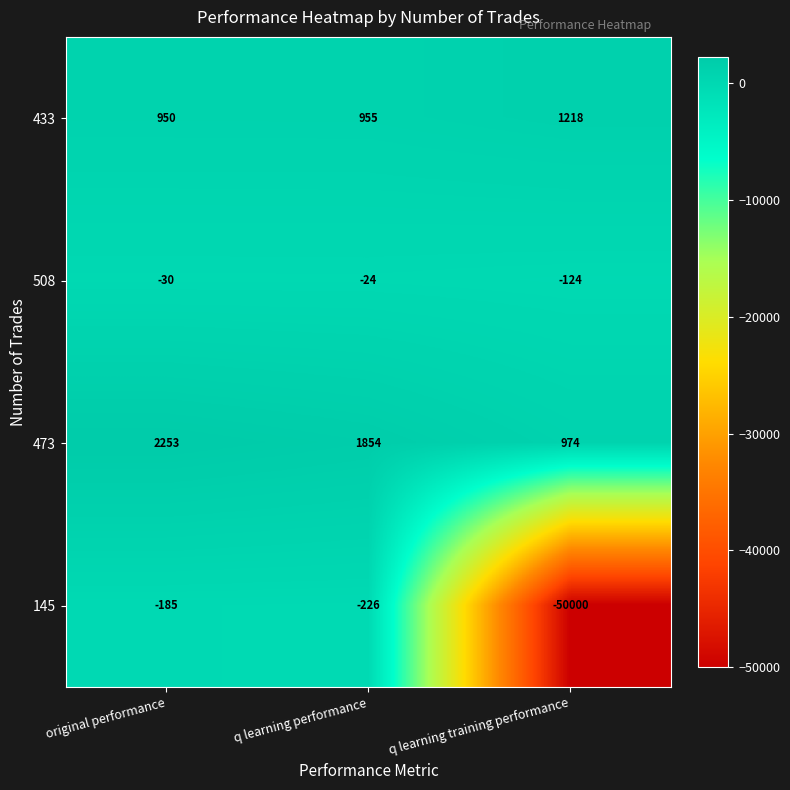

How many categories are shown in the chart?

3